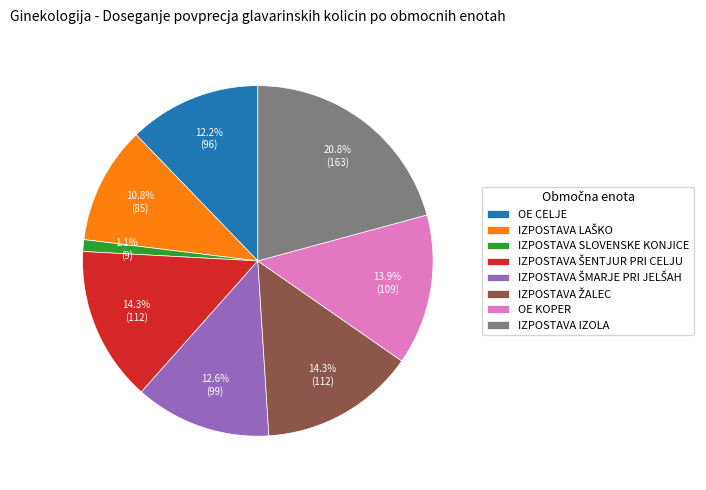

The IZPOSTAVA IZOLA slice represents 27% of the pie. True or false?

False